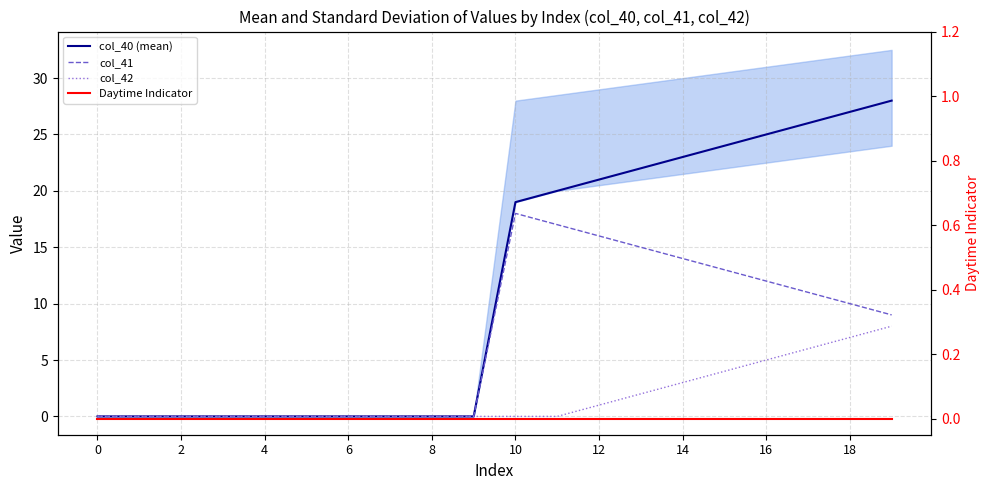

Which has a higher value, 13 or 12?

13